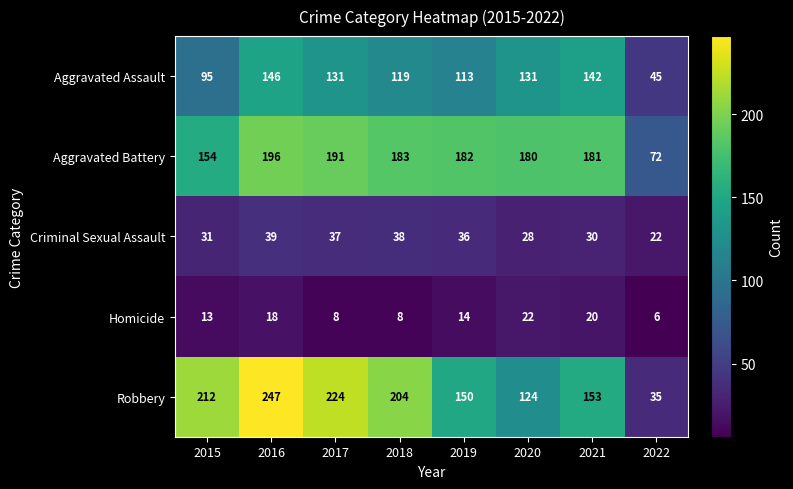

How many categories are shown in the chart?

8